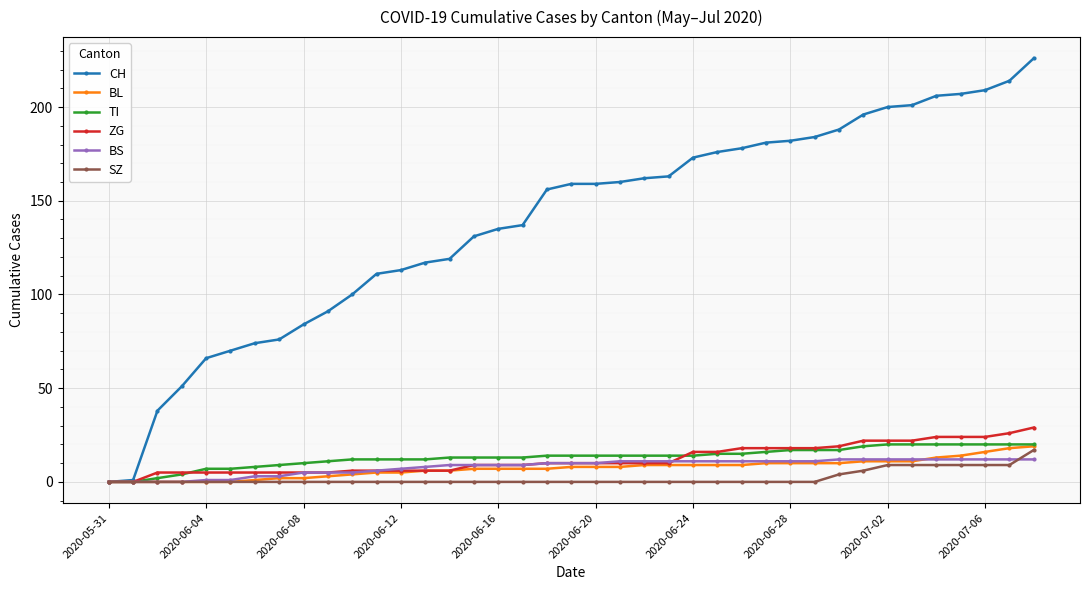

At how many categories does at least one series exceed 124?

24